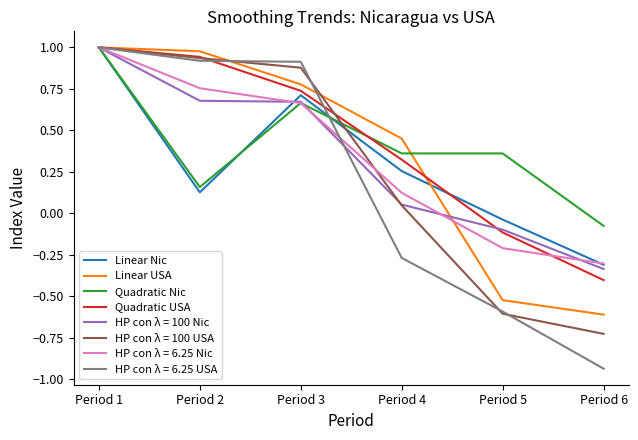

What is the total value across all series at Period 1?

8.0